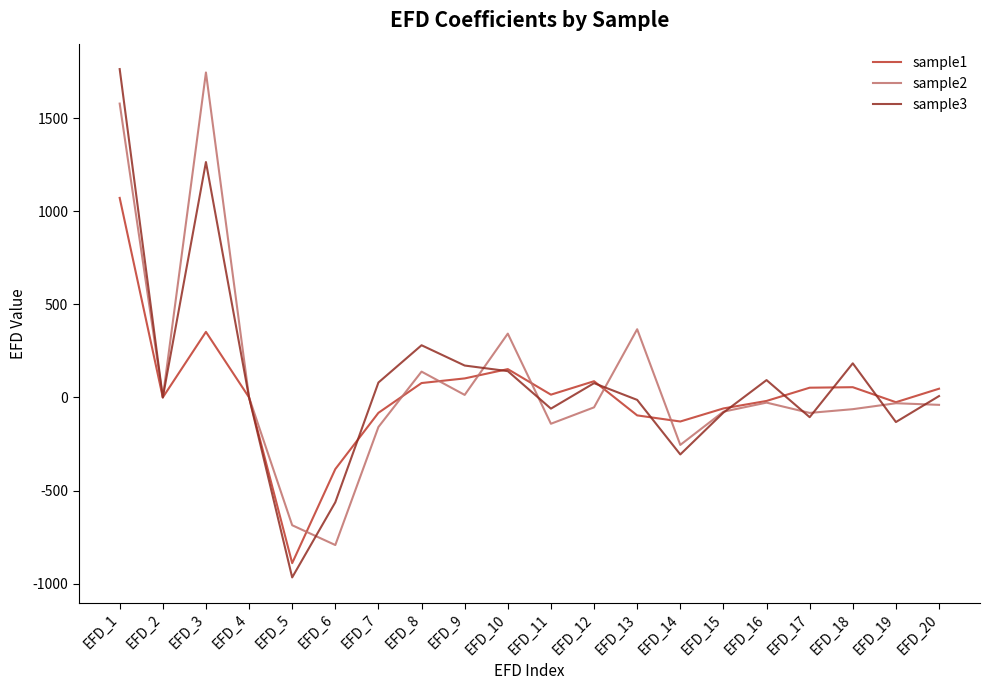

At EFD_6, list the series in order from smallest to largest.

sample2, sample3, sample1